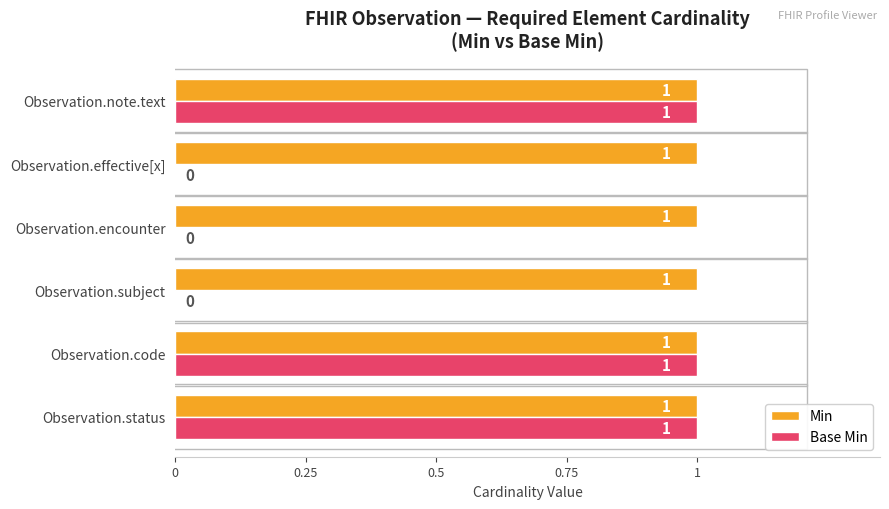

Is the value of Base Min at Observation.effective[x] greater than the value of Min at Observation.encounter?

No